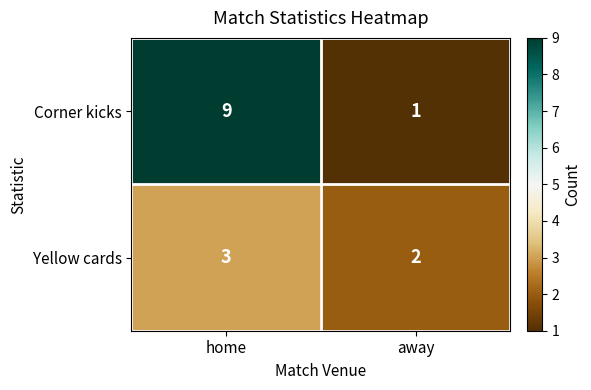

Which series changed the most between home and away?

Corner kicks